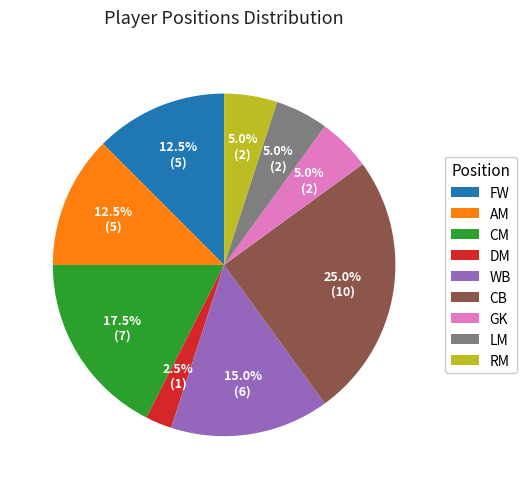

Is CB the majority of the pie?

No